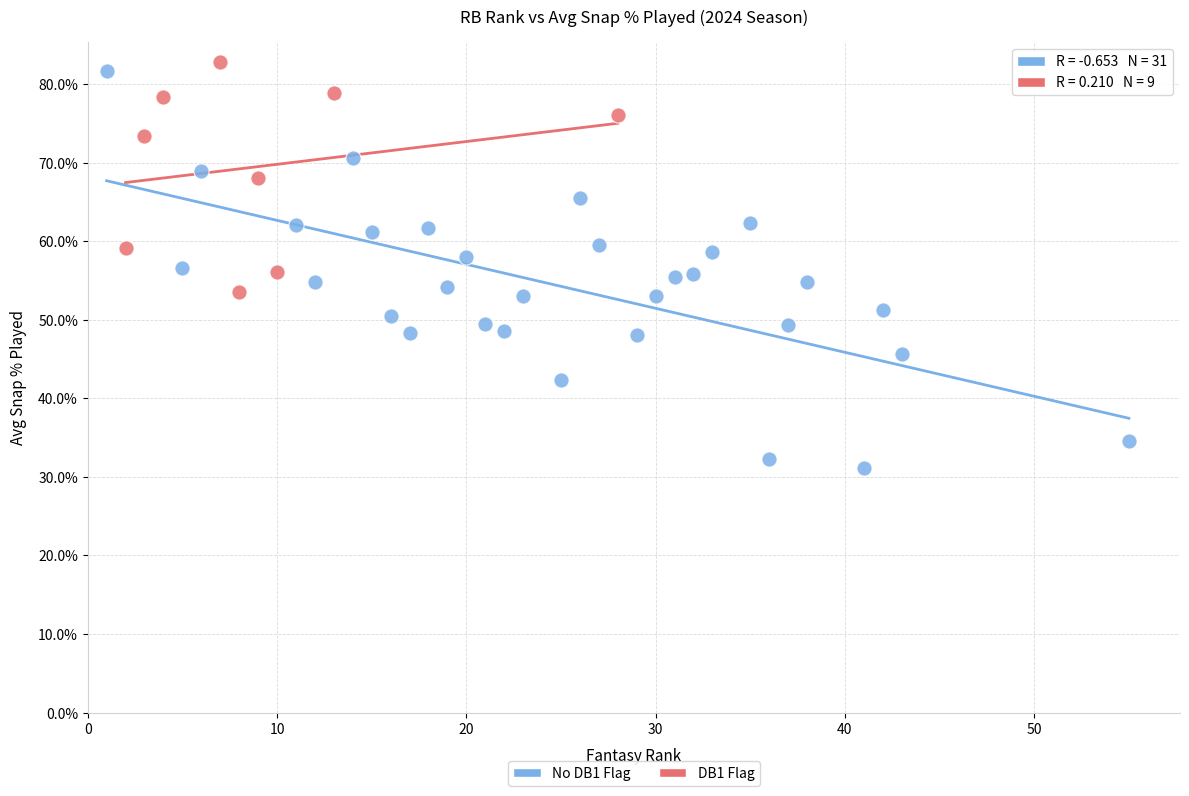

Which series contains the lowest Y value?

No DB1 Flag